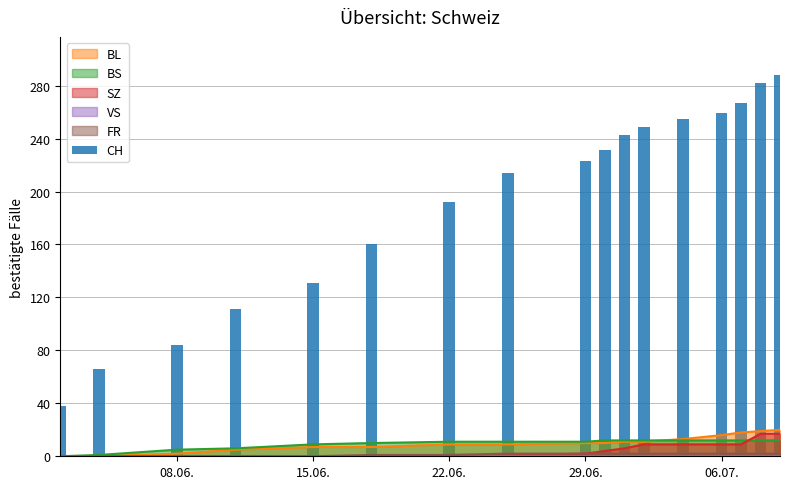

What is the maximum value for BL?

20